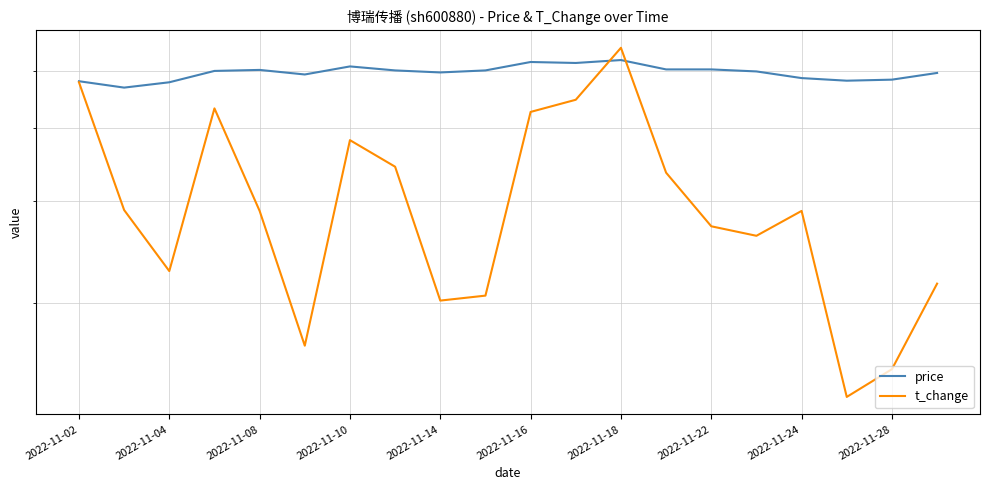

How many lines are shown in the chart?

2